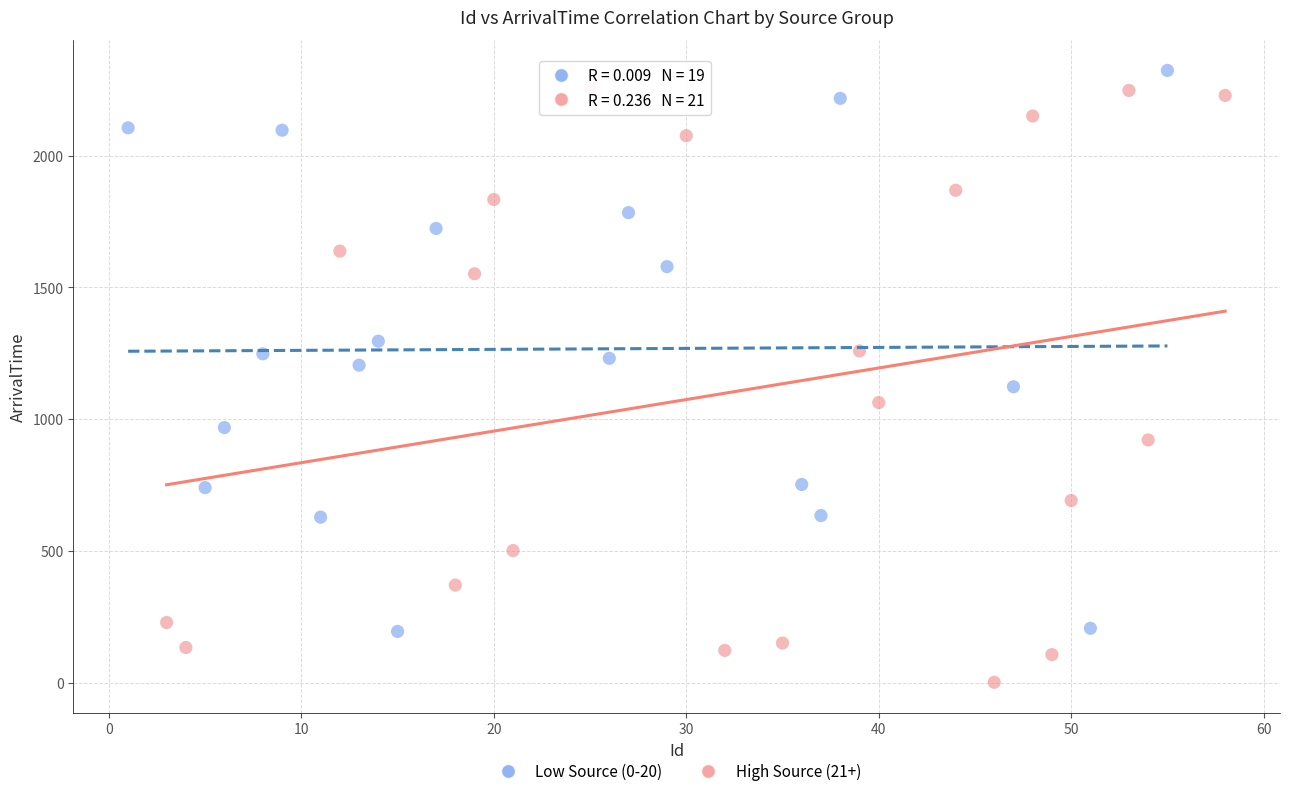

Which series has the largest Y range (max minus min)?

High Source (21+)